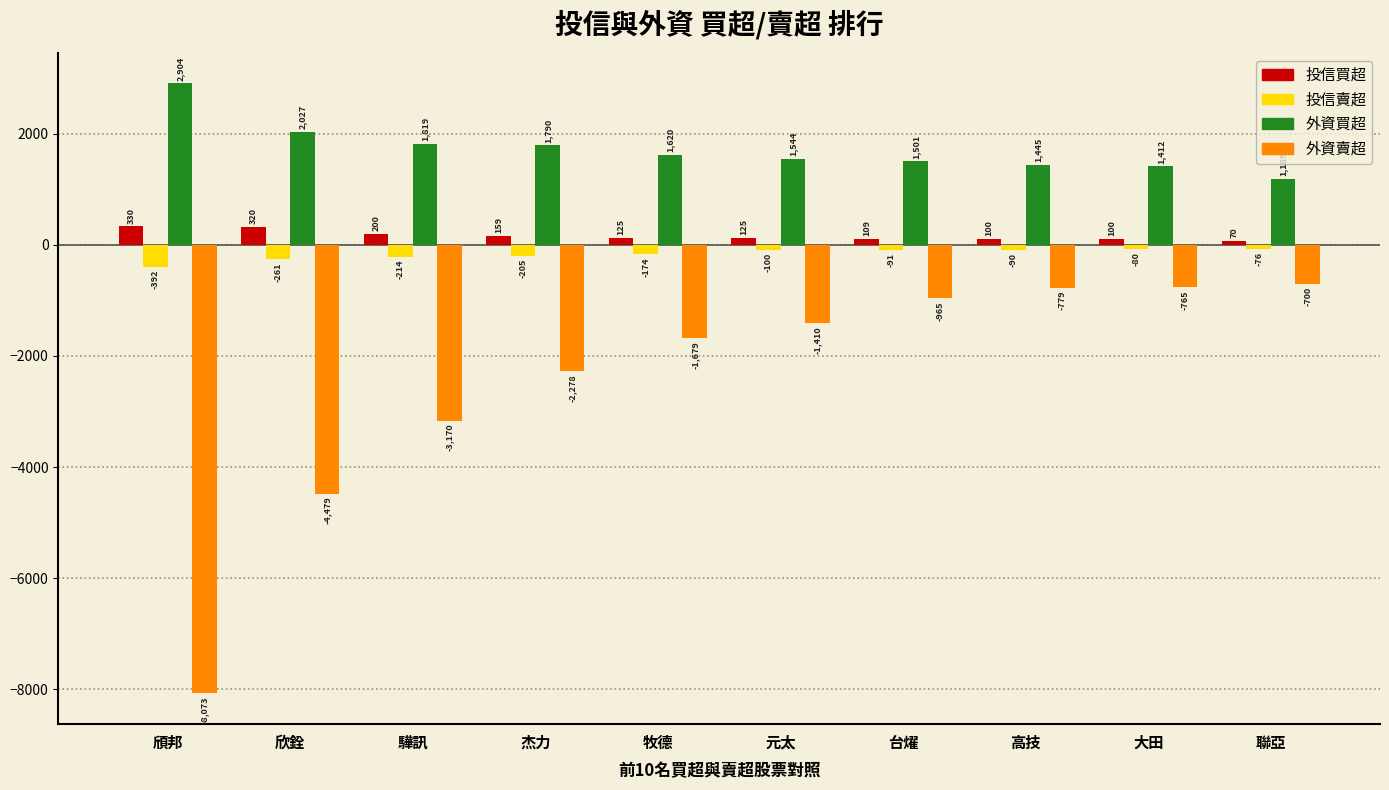

The 外資賣超 series shows -1410 at 元太. True or false?

True